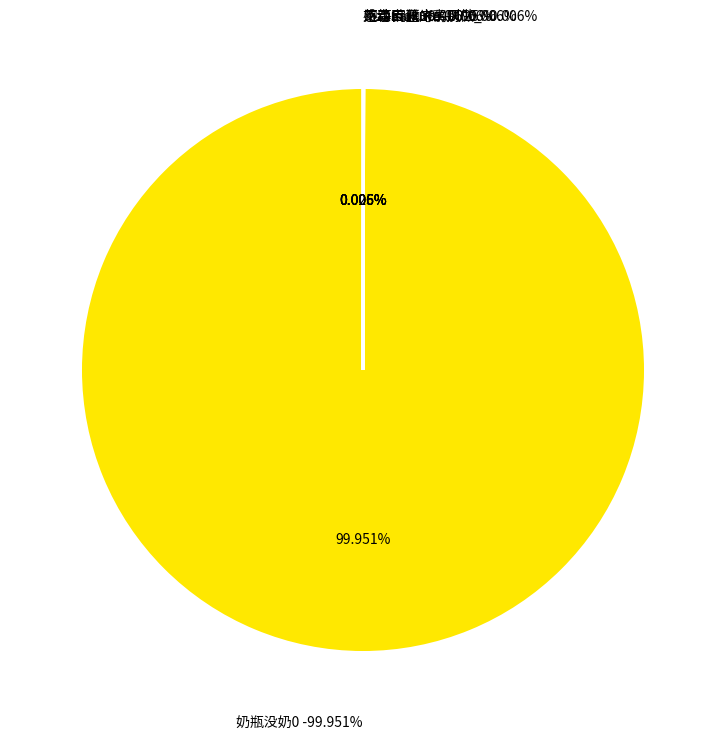

Which slice is the smallest?

玖白浅笑